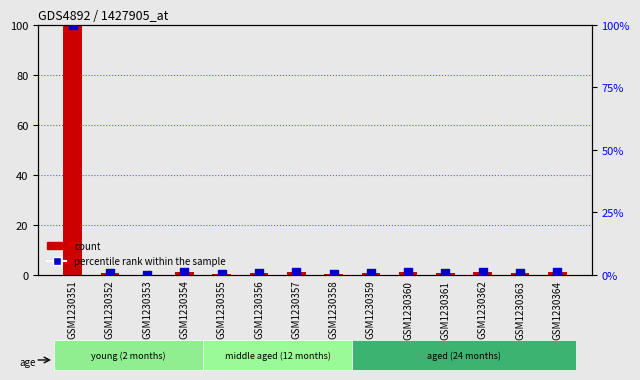

Which series contains the lowest Y value?

count